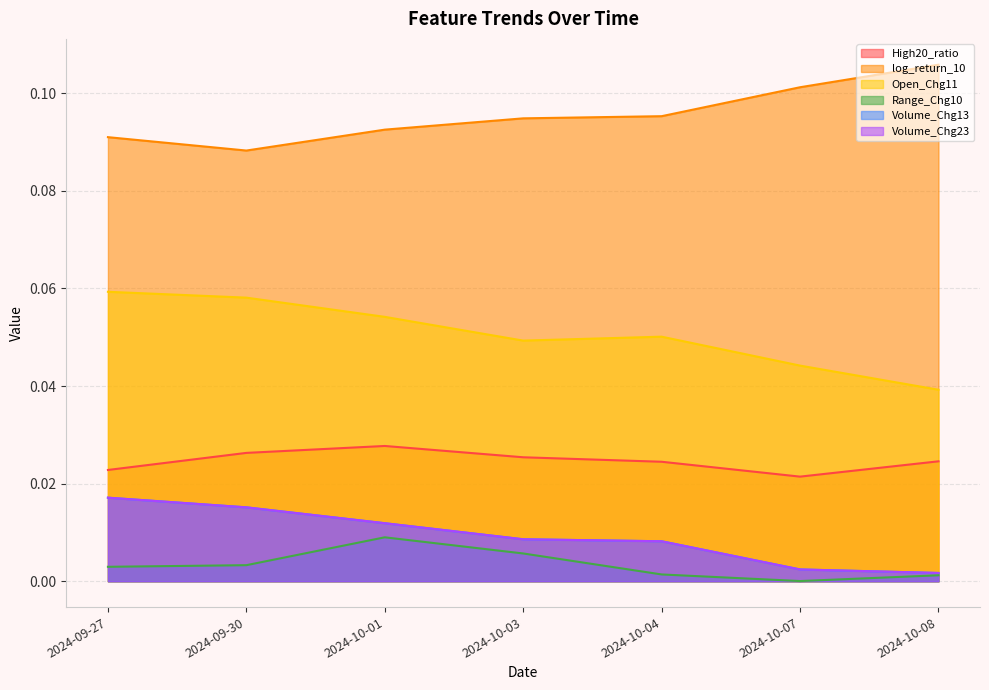

The value of log_return_10 at 2024-10-08 is 0.0. True or false?

False